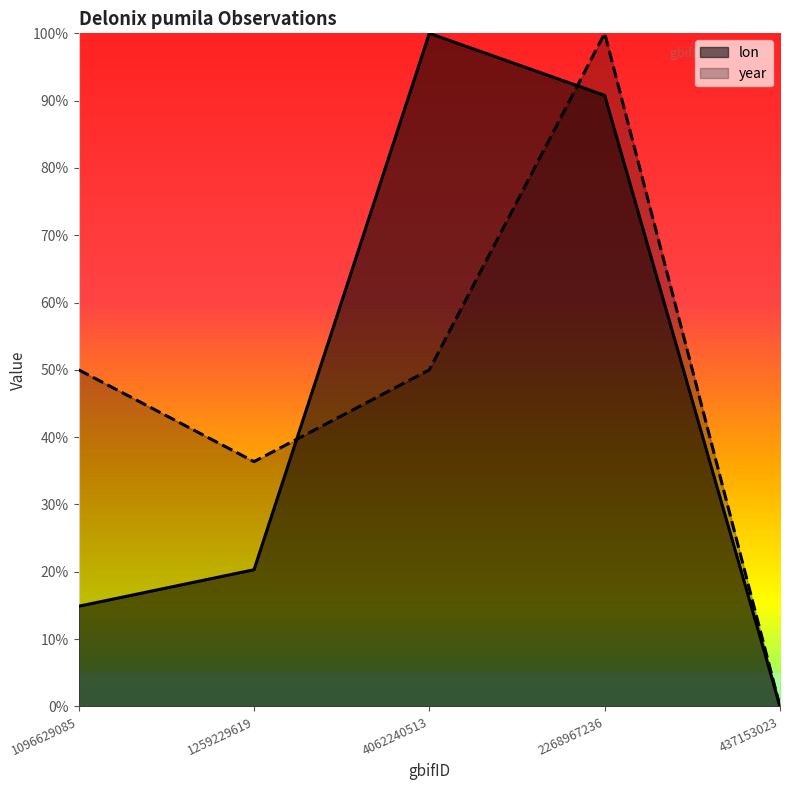

Which series has the largest total across all categories?

year